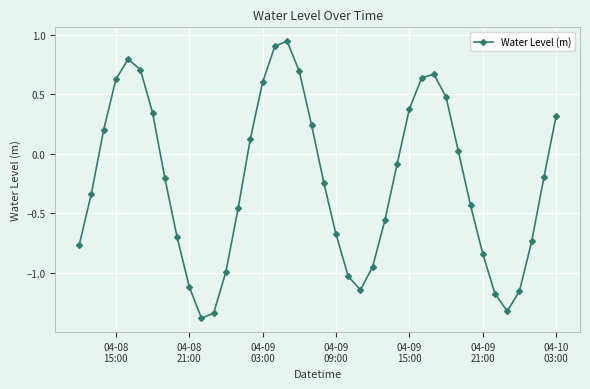

How many values are above zero?

17